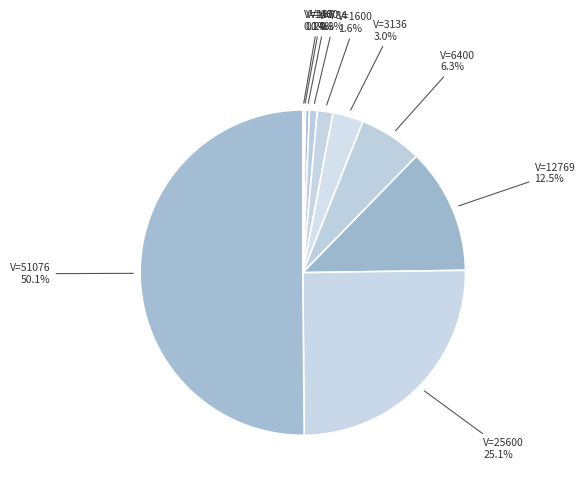

Is there a majority slice in this chart?

Yes